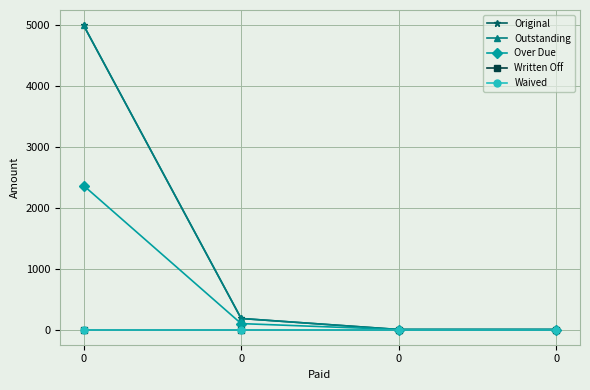

Is this an area chart (filled region under the line)?

No